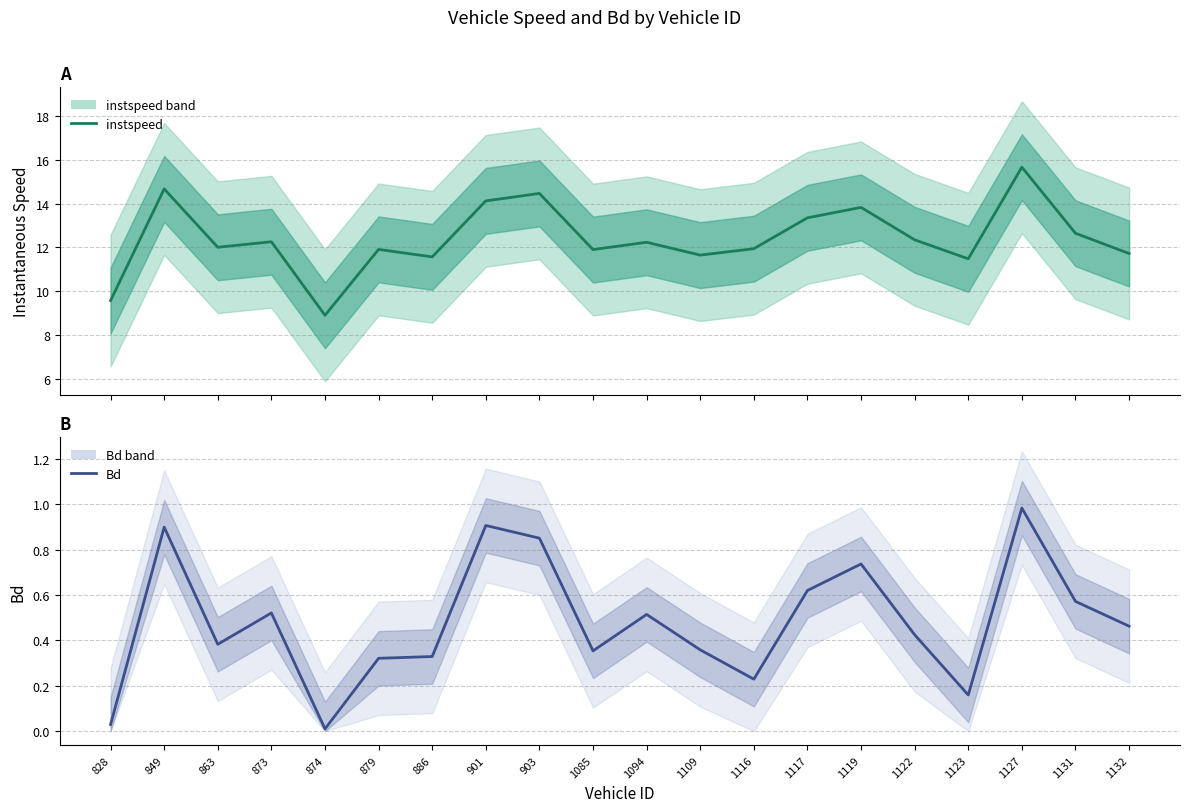

True or false: instspeed (mean) and Bd intersect in this chart.

False